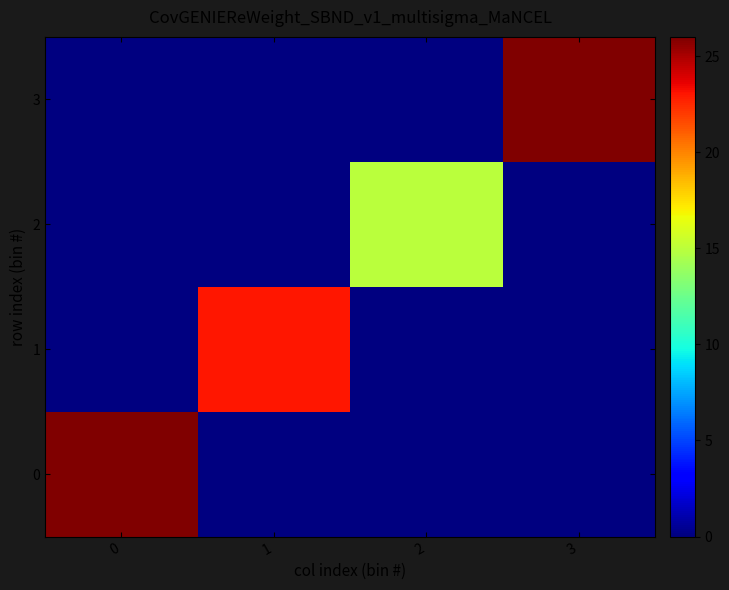

What is the maximum value shown in the chart?

26